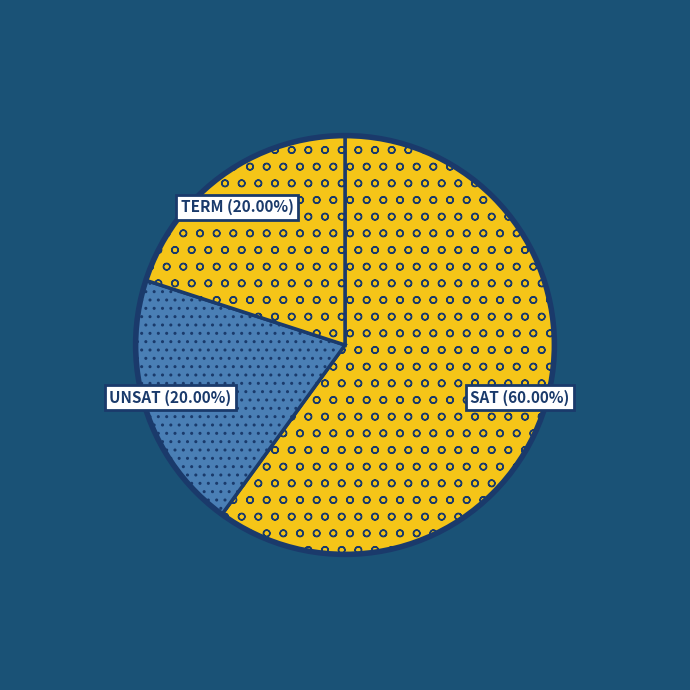

How much of the chart is everything except SAT?

40.0%